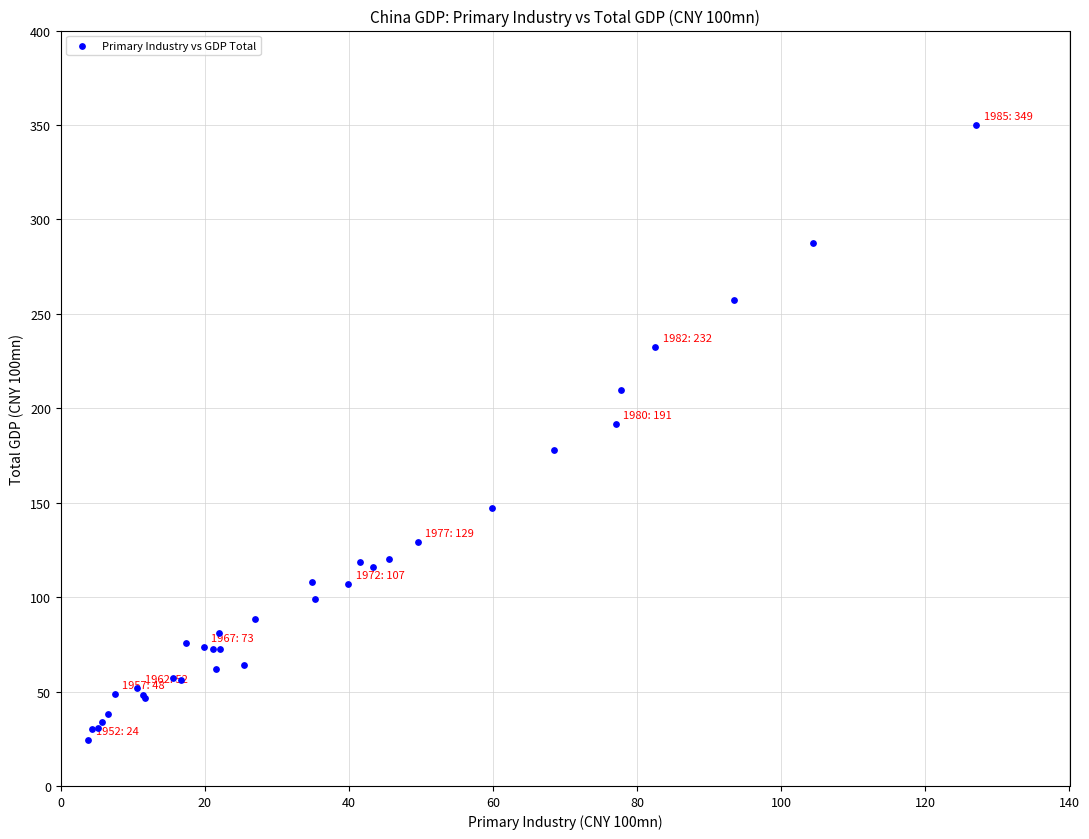

What Y value in the scatter plot is closest to 187?

191.7